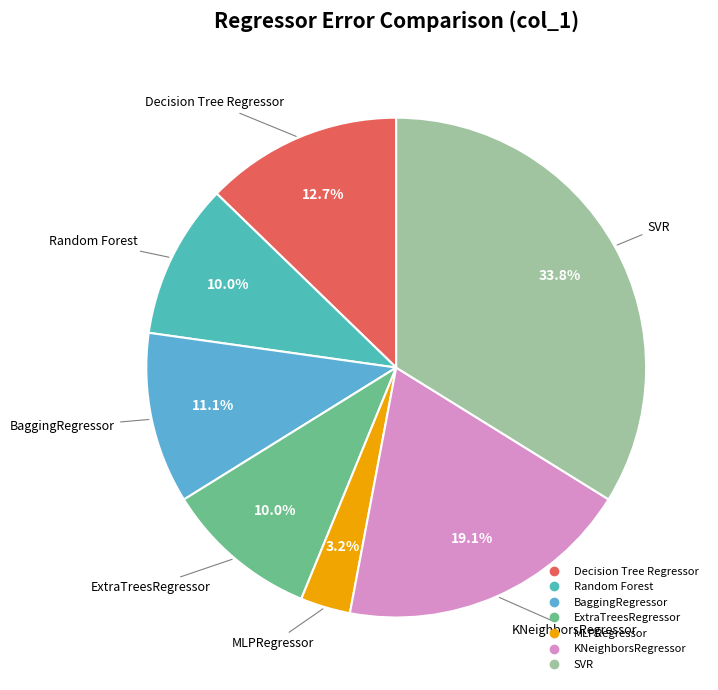

To the nearest percent, what portion does Decision Tree Regressor represent?

13%